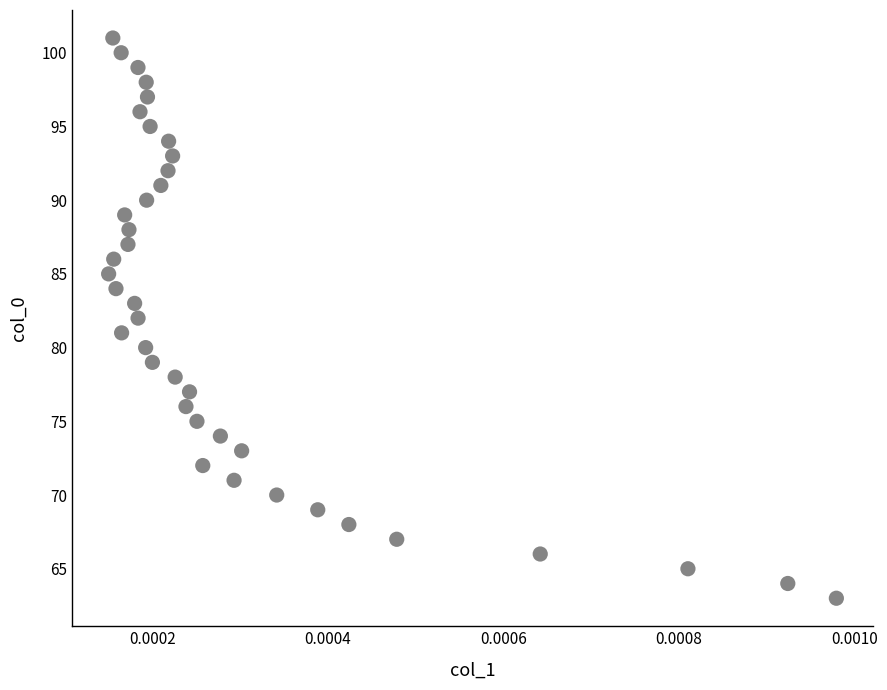

How many data points are displayed?

39